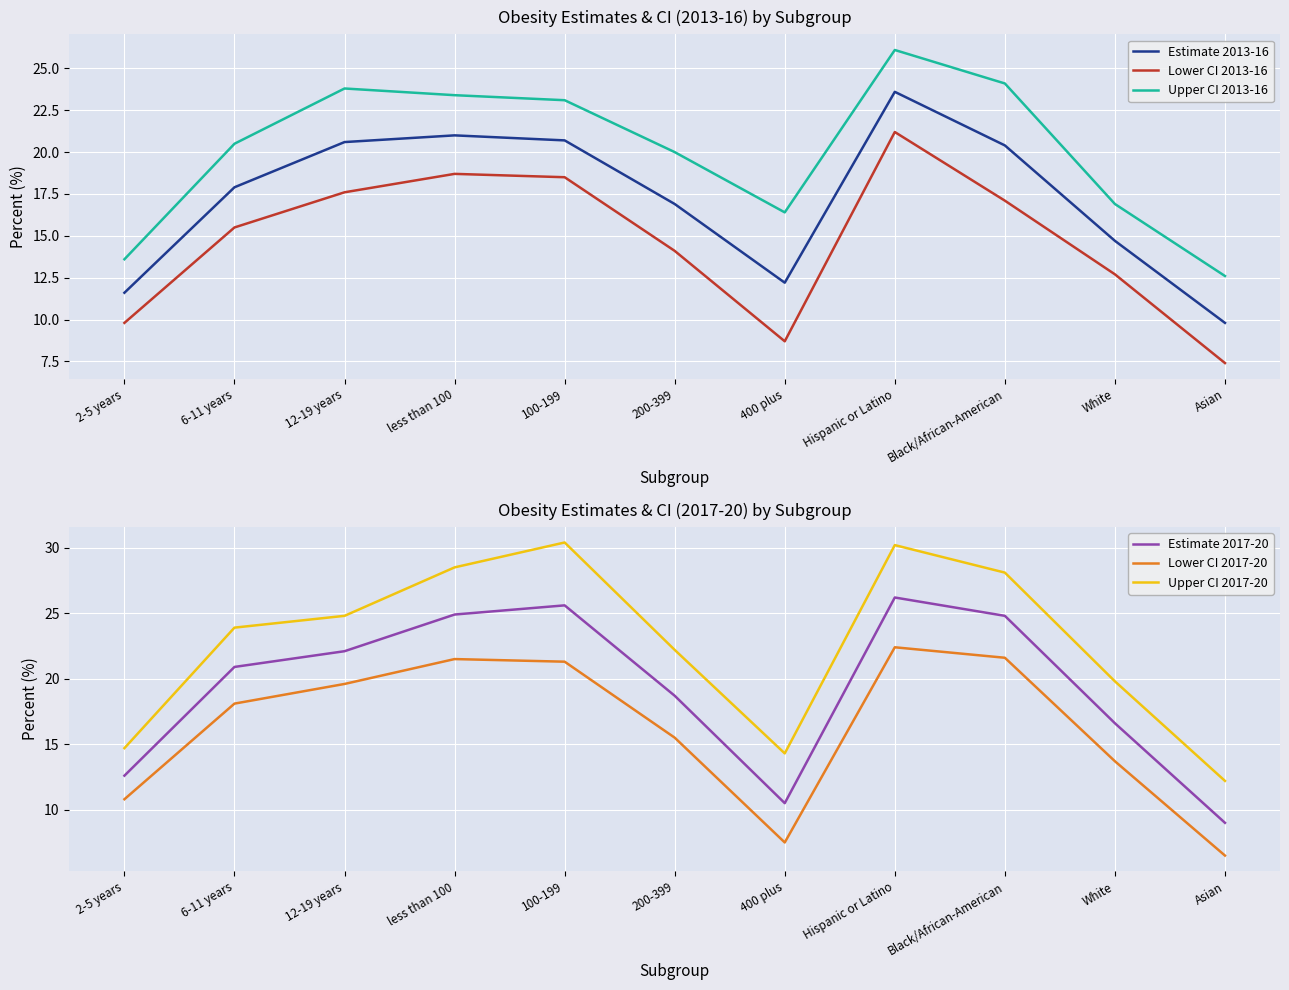

List the series in order of their peak value, lowest first.

Lower CI 2013-16, Lower CI 2017-20, Estimate 2013-16, Upper CI 2013-16, Estimate 2017-20, Upper CI 2017-20